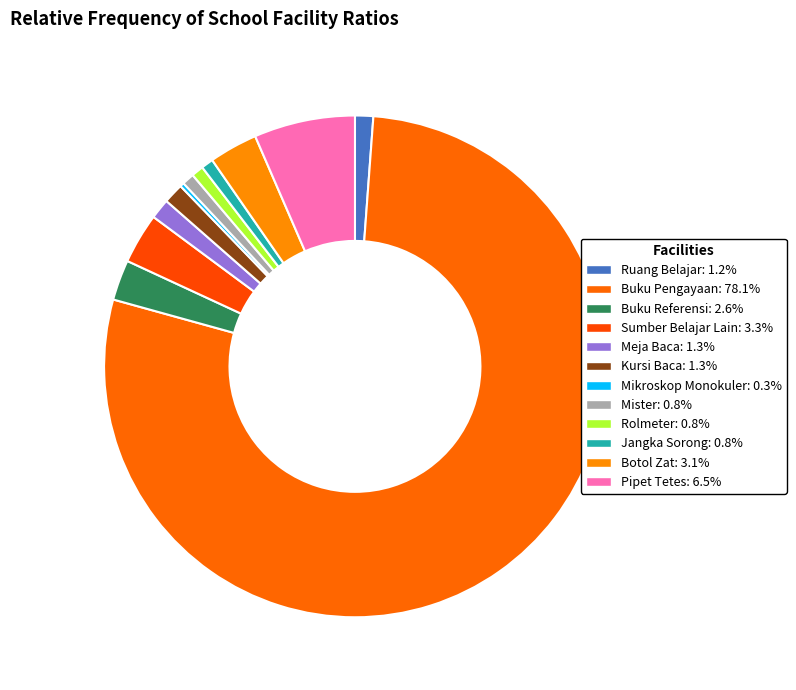

Does Buku Pengayaan represent more than half of the total?

Yes